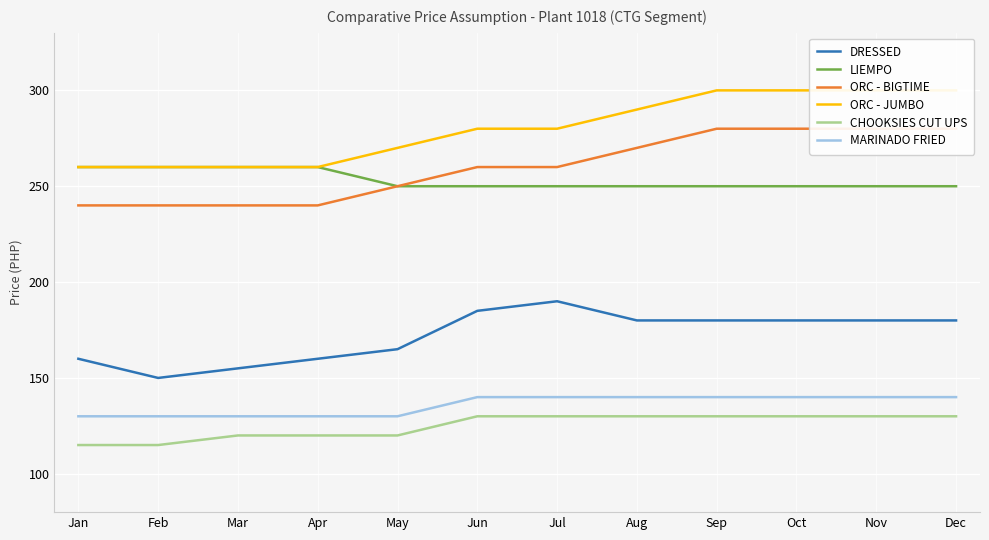

At which category is the sum across all series the highest?

Sep